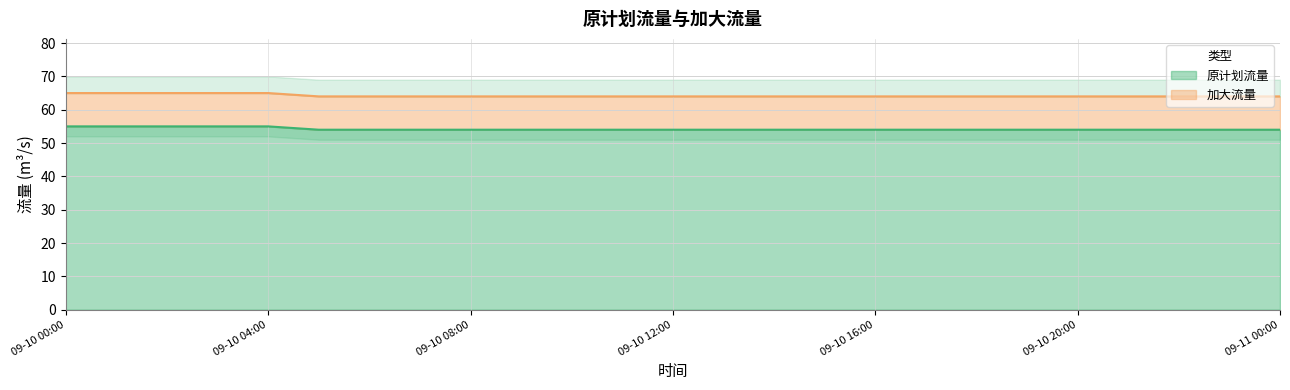

How many values exceed 54?

5